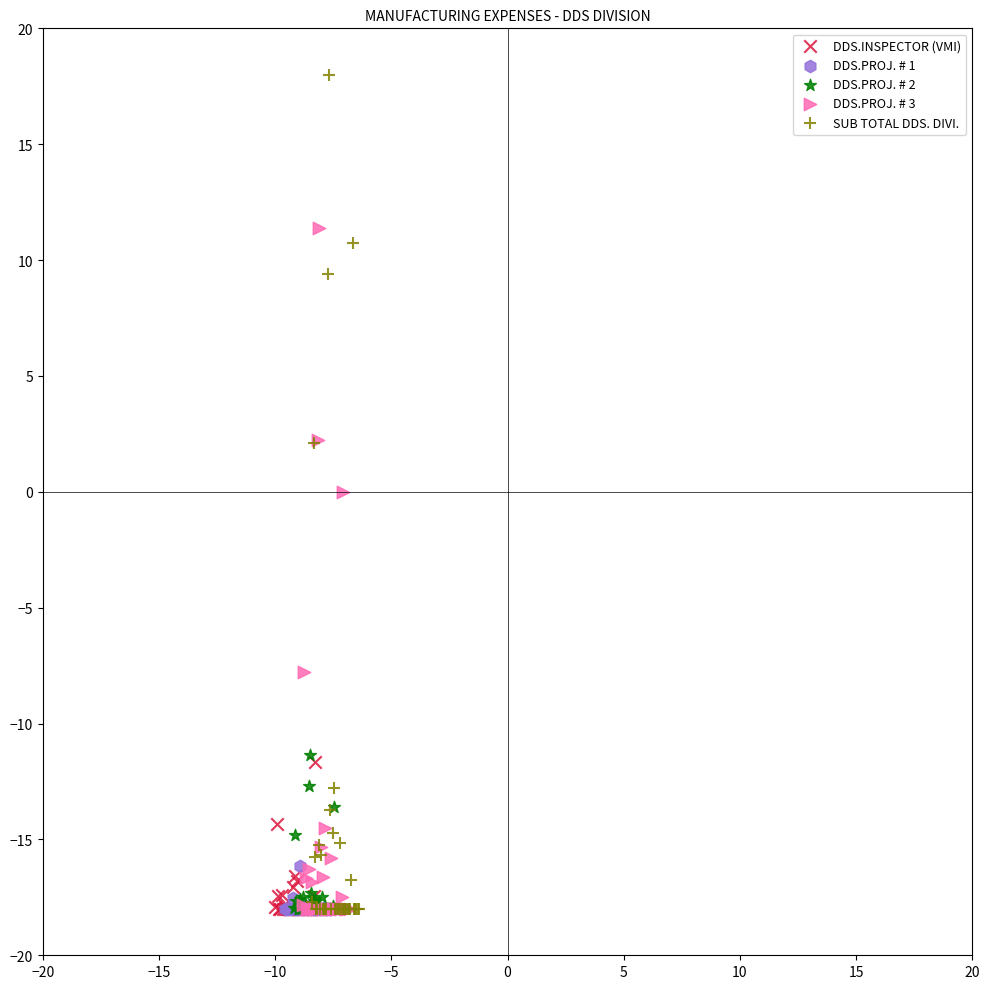

Which series reaches the maximum Y coordinate?

SUB TOTAL DDS. DIVI.